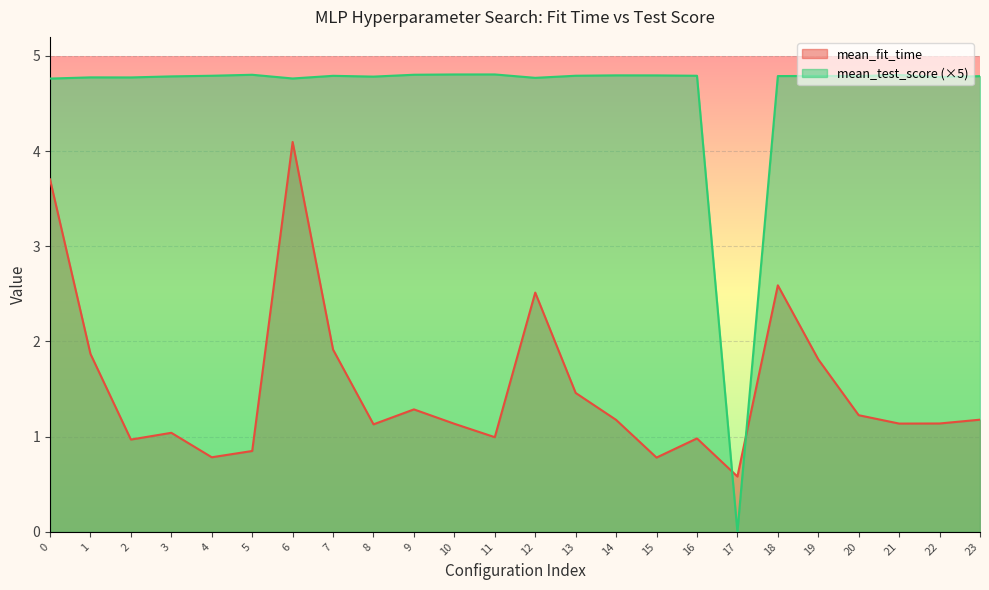

Reading right to left, extract all data points from this chart.

mean_fit_time: 23=1.2	22=1.1	21=1.1	20=1.2	19=1.8	18=2.6	17=0.6	16=1.0	15=0.8	14=1.2	13=1.5	12=2.5	11=1.0	10=1.1	9=1.3	8=1.1	7=1.9	6=4.1	5=0.8	4=0.8	3=1.0	2=1.0	1=1.9	0=3.7
mean_test_score: 23=4.8	22=4.8	21=4.8	20=4.8	19=4.8	18=4.8	17=0.0	16=4.8	15=4.8	14=4.8	13=4.8	12=4.8	11=4.8	10=4.8	9=4.8	8=4.8	7=4.8	6=4.8	5=4.8	4=4.8	3=4.8	2=4.8	1=4.8	0=4.8